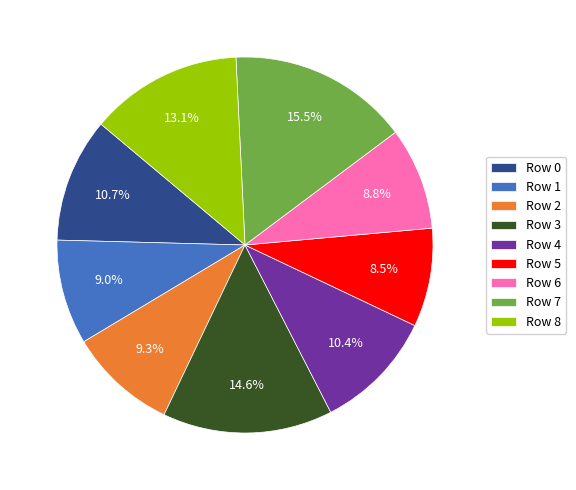

Combined, do Row 8 and Row 3 account for over 50%?

No